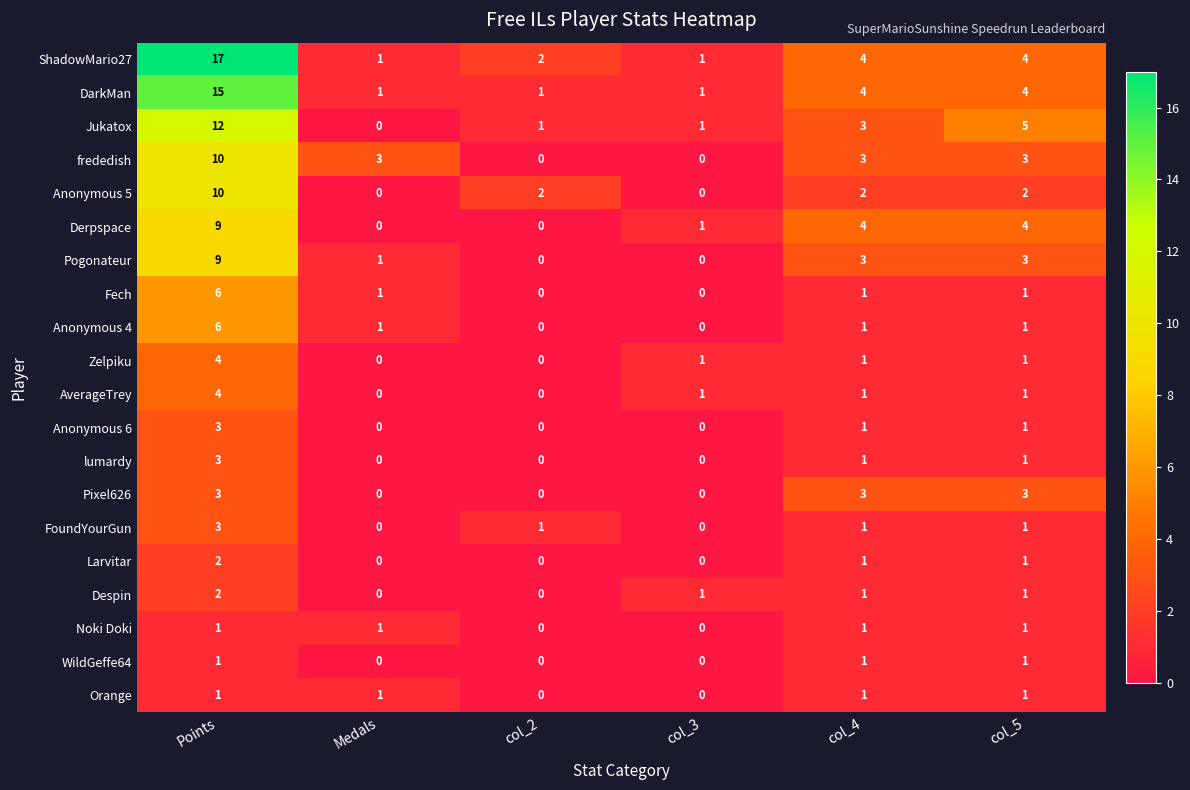

Count the number of data series in this chart.

20